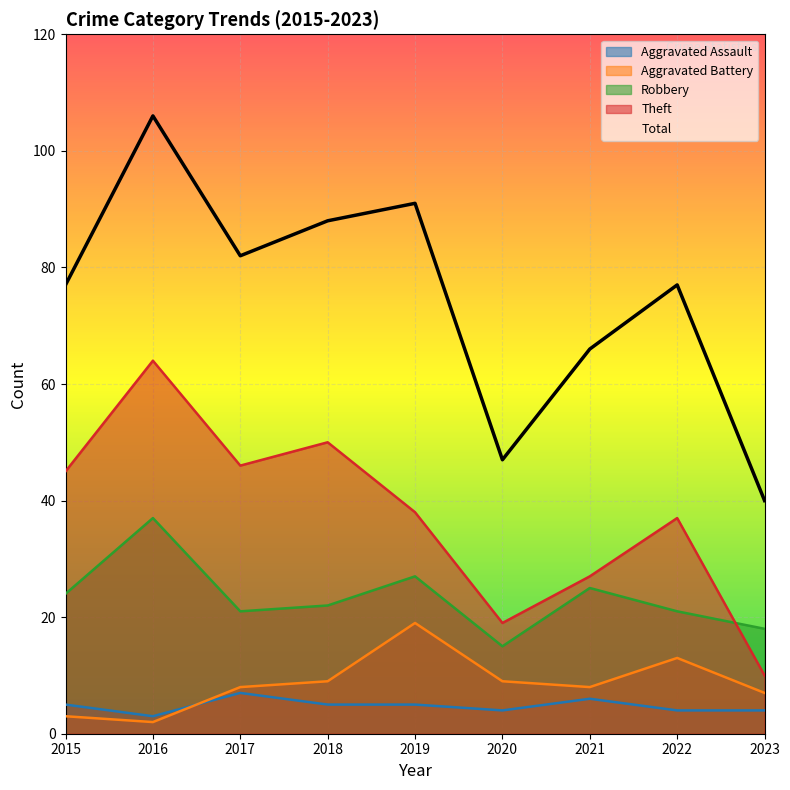

True or false: Aggravated Battery has more than 1 points higher than both neighbors.

True